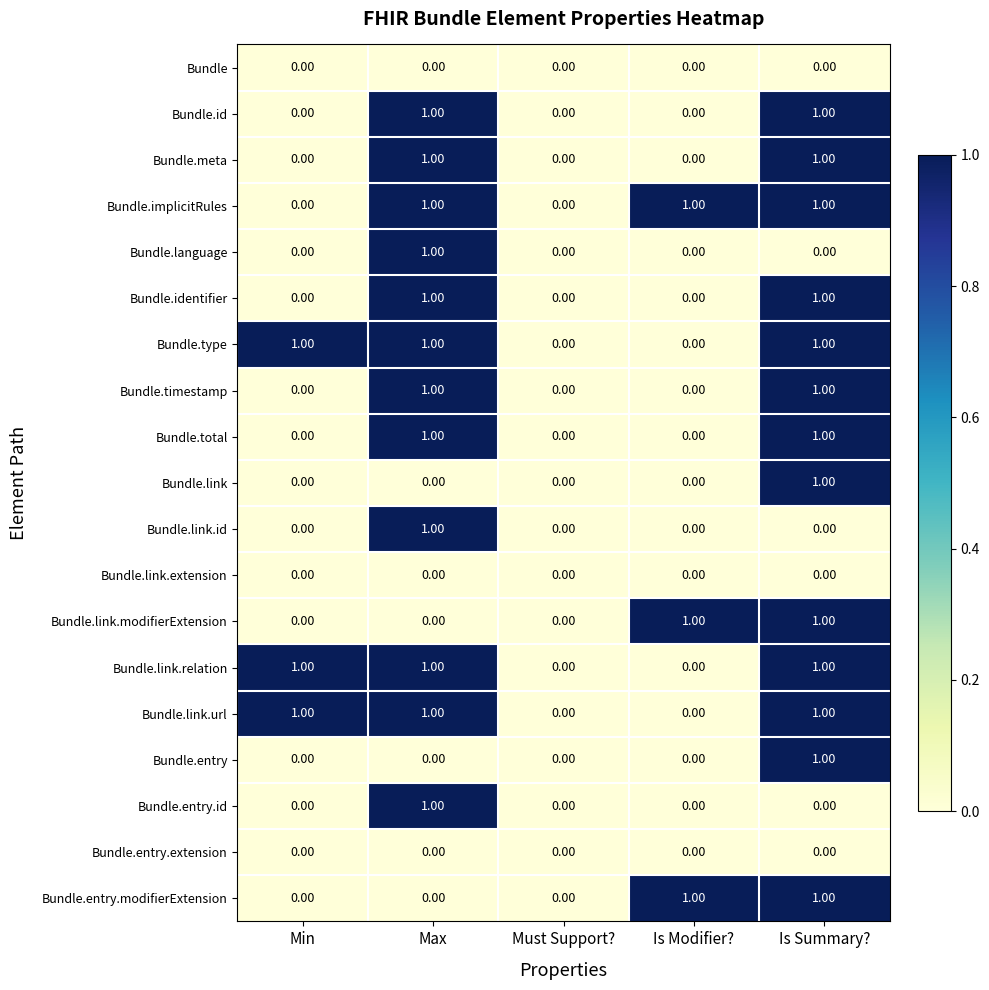

What is the sum of all Bundle.type values?

3